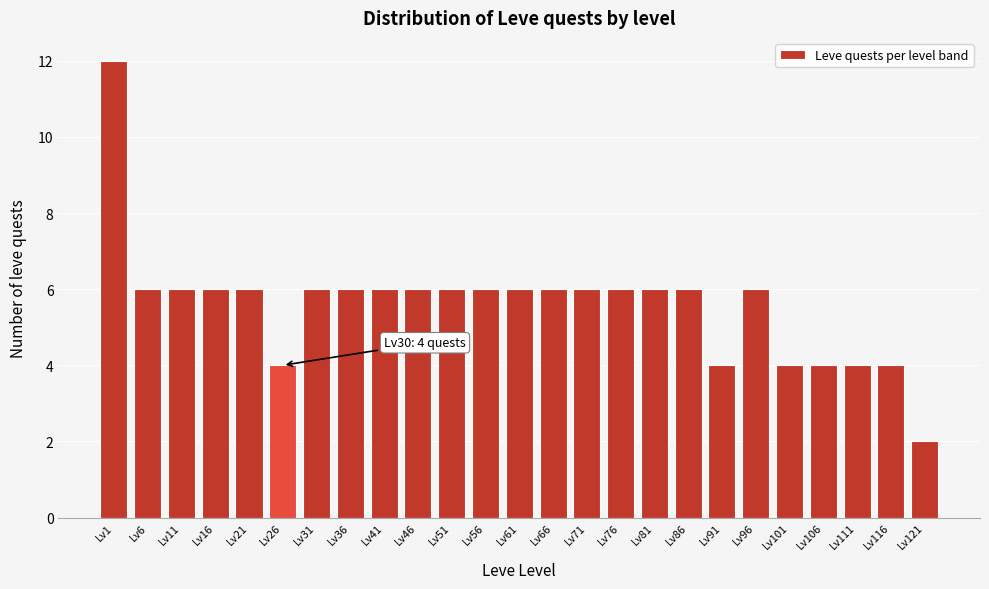

Reading left to right, what are all the values shown in this chart?

Lv1=12	Lv6=6	Lv11=6	Lv16=6	Lv21=6	Lv26=4	Lv31=6	Lv36=6	Lv41=6	Lv46=6	Lv51=6	Lv56=6	Lv61=6	Lv66=6	Lv71=6	Lv76=6	Lv81=6	Lv86=6	Lv91=4	Lv96=6	Lv101=4	Lv106=4	Lv111=4	Lv116=4	Lv121=2